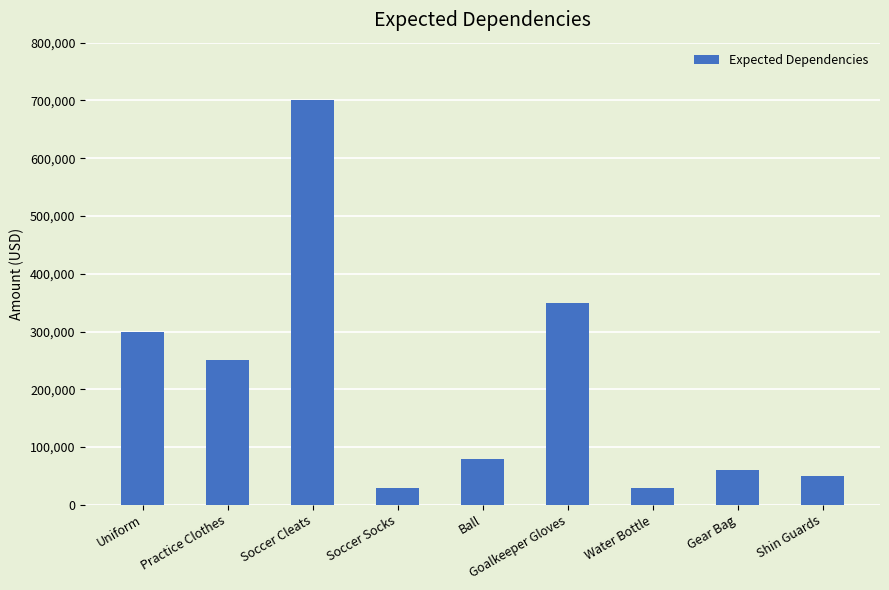

Reading right to left, list all the values displayed in this chart.

Shin Guards=50000	Gear Bag=60000	Water Bottle=30000	Goalkeeper Gloves=350000	Ball=80000	Soccer Socks=30000	Soccer Cleats=700000	Practice Clothes=250000	Uniform=300000